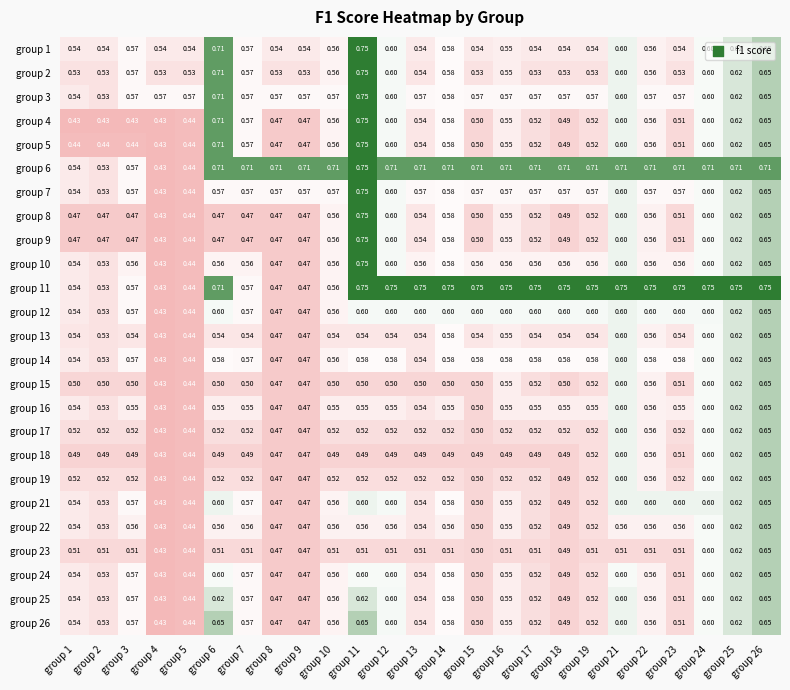

Is the value of group 11 at group 6 greater than the value of group 4 at group 18?

Yes